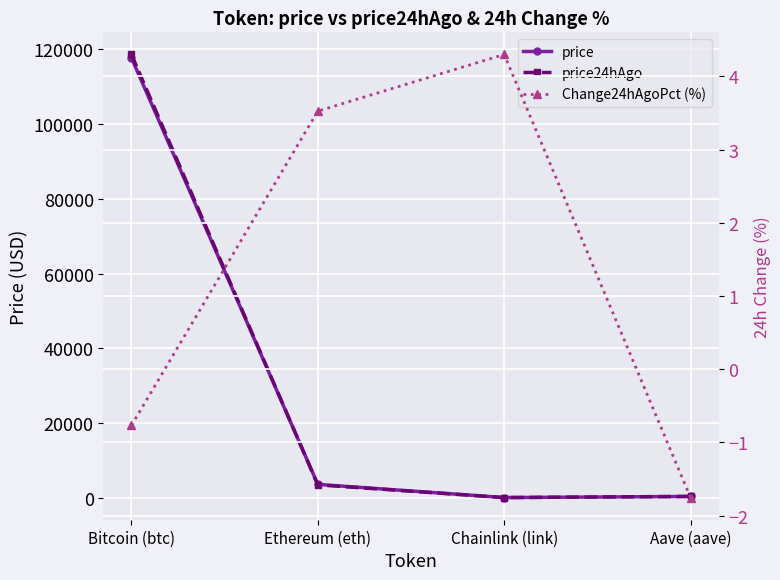

What is the greatest value displayed?

118646.0